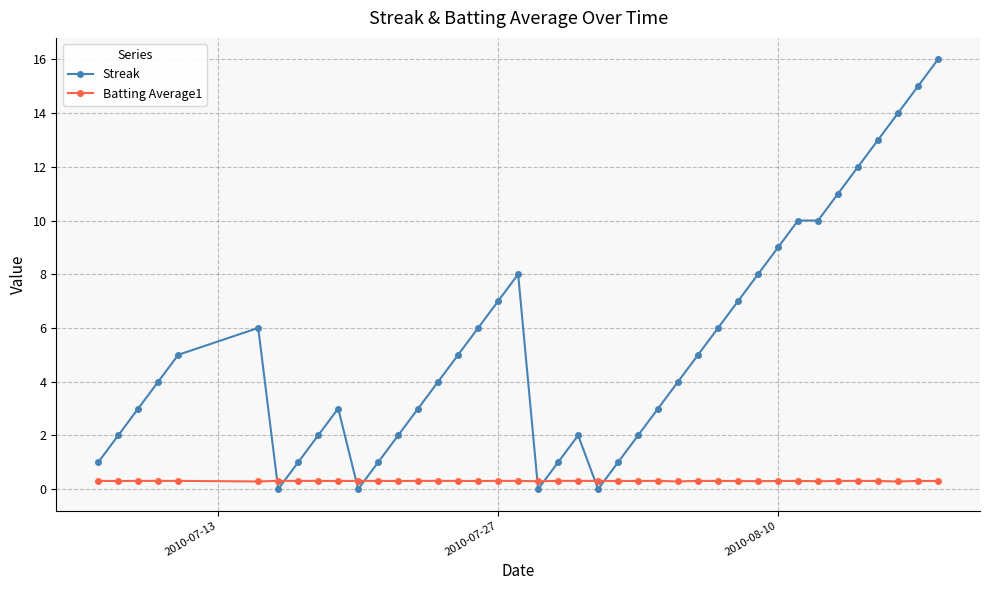

True or false: Batting Average1 has more than 0 points higher than both neighbors.

True